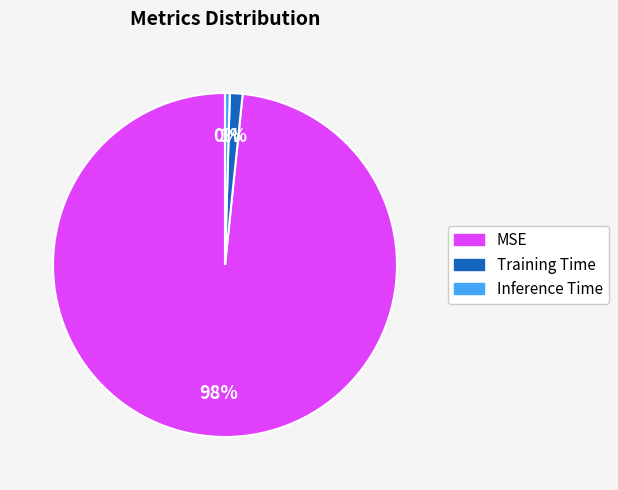

Do Inference Time and Training Time together represent more than half of the pie?

No